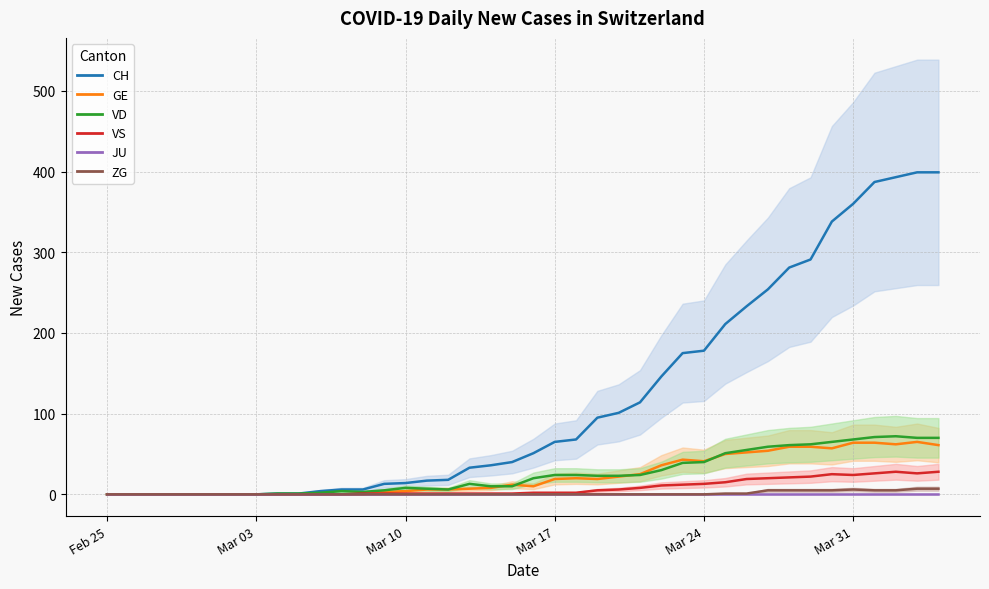

Count the number of data series in this chart.

6